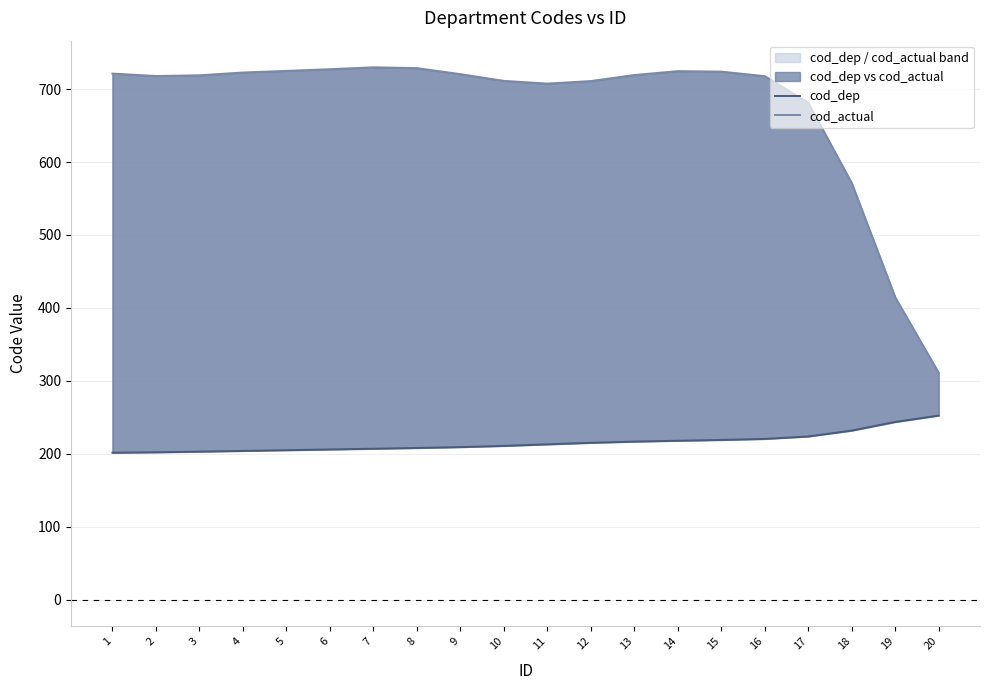

Does the chart display data point markers on the line(s)?

No